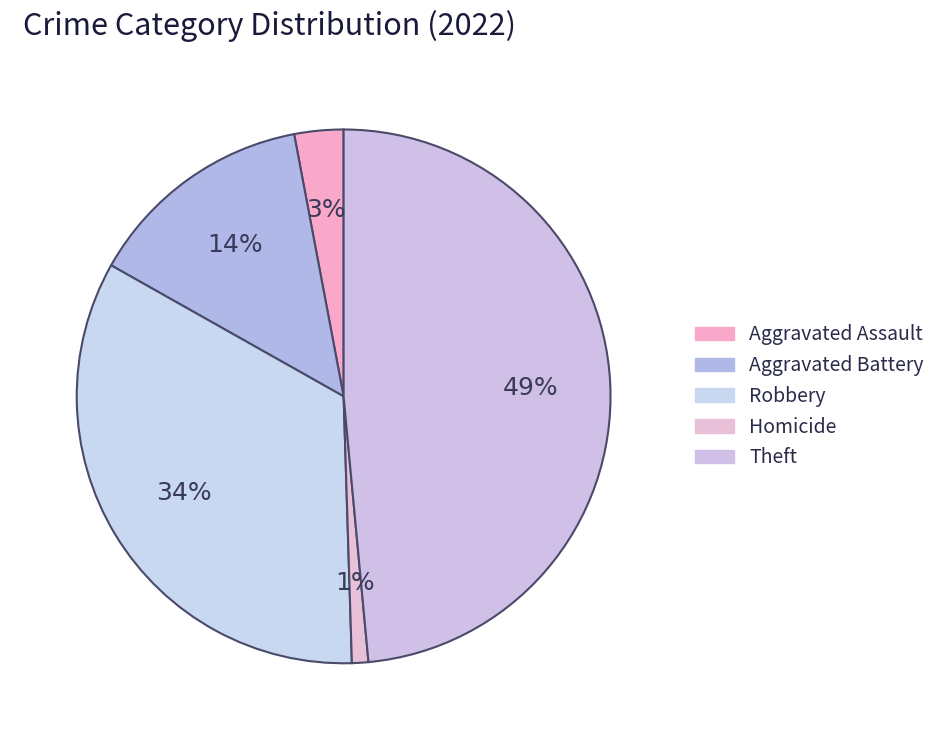

How many slices are in this pie chart?

5